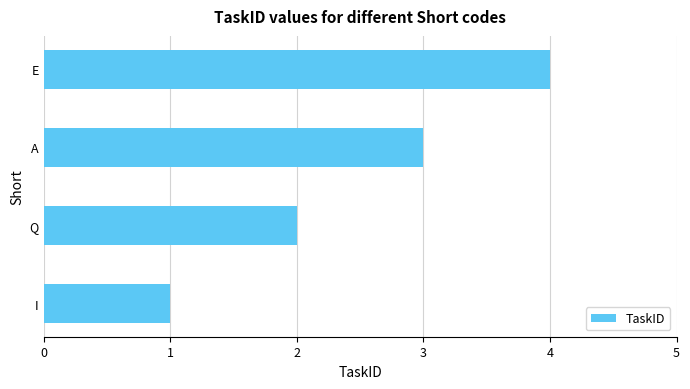

What value does the data have at A?

3